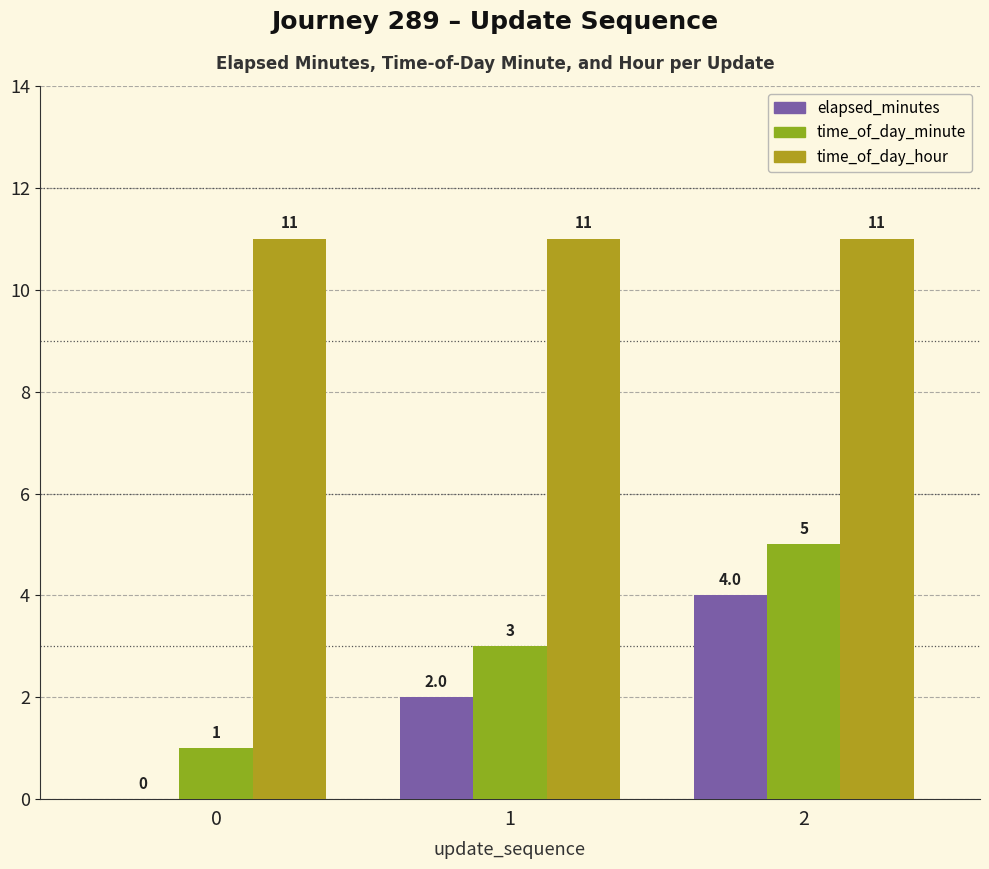

Which series has the largest total across all categories?

time_of_day_hour